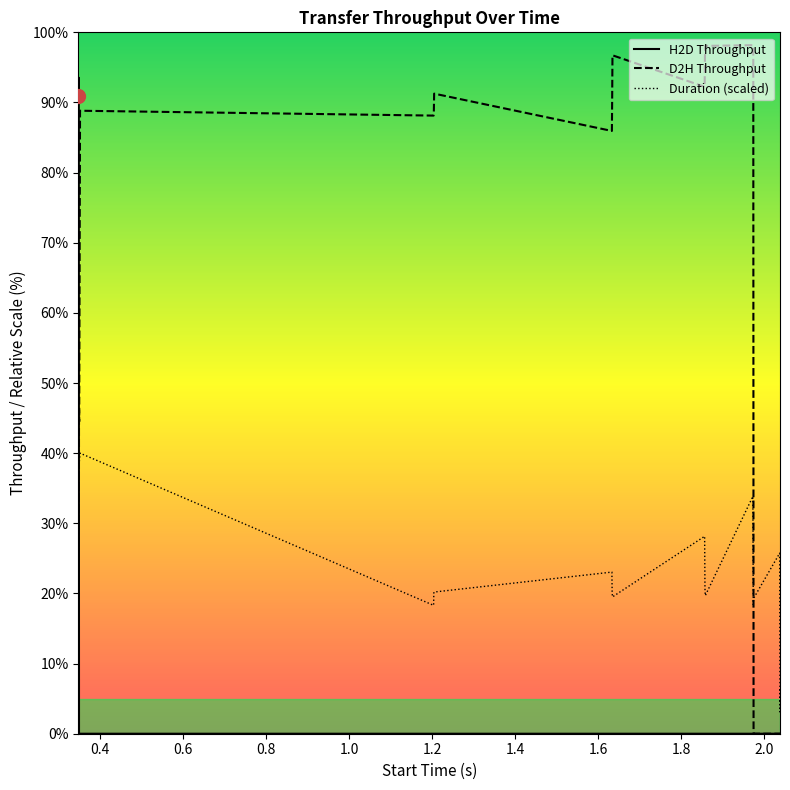

How many times do D2H Throughput and Duration (scaled) cross each other?

2